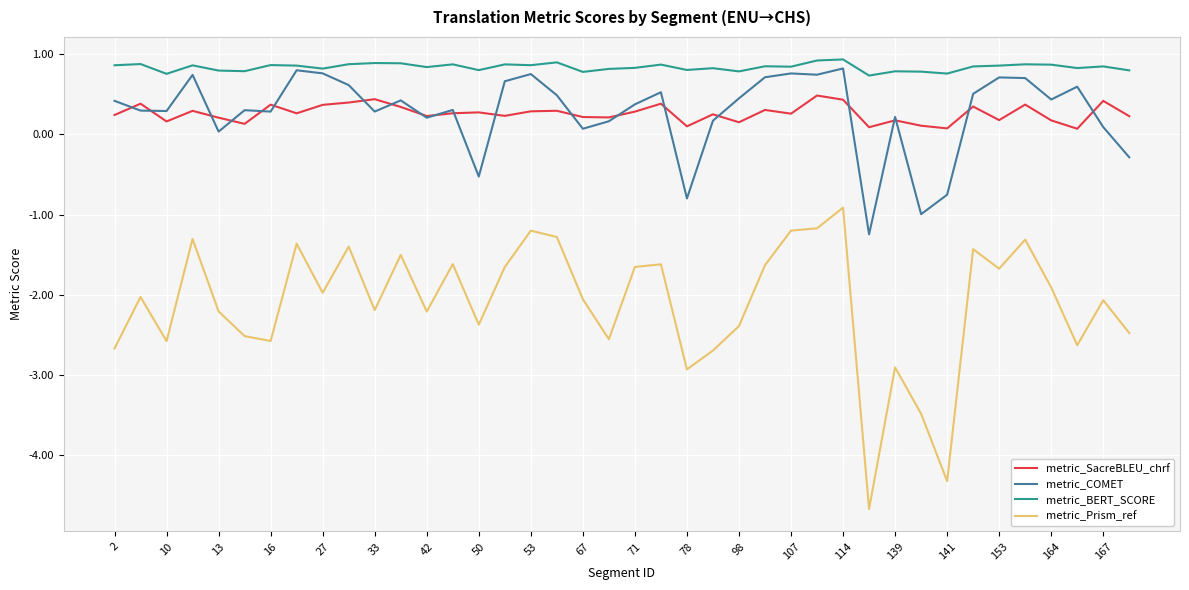

At how many categories does at least one series exceed -2?

40